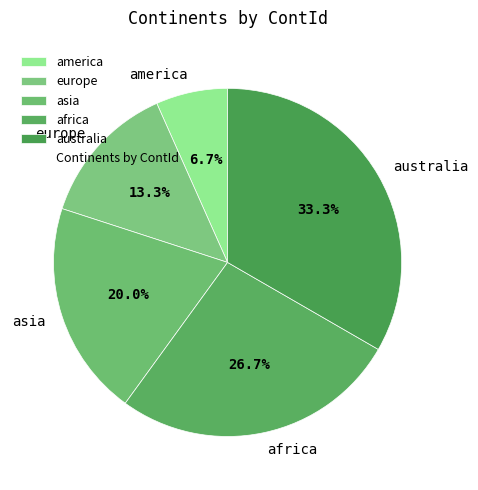

Do europe and africa together represent more than half of the pie?

No